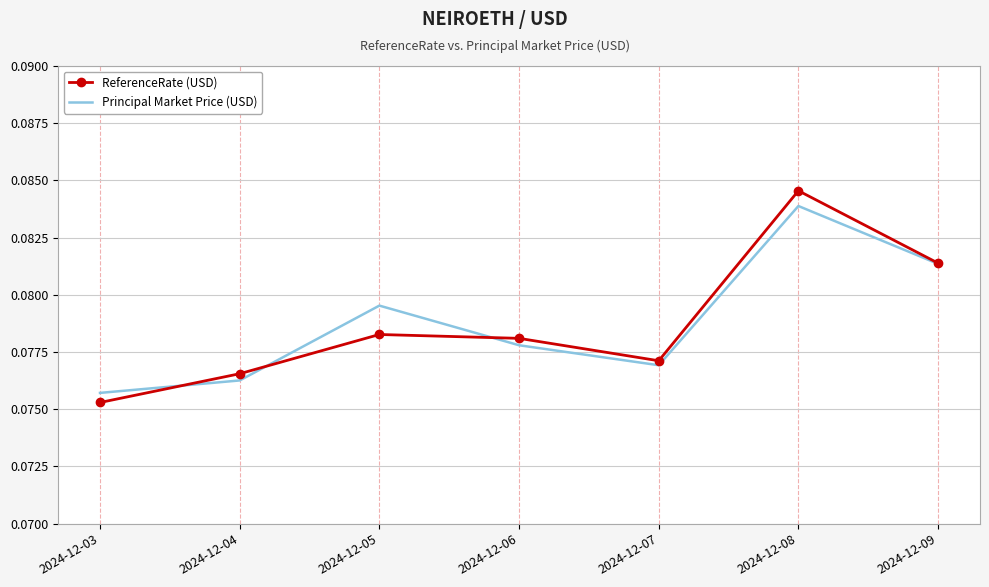

List the series in order of their peak value, highest first.

ReferenceRate (USD), Principal Market Price (USD)